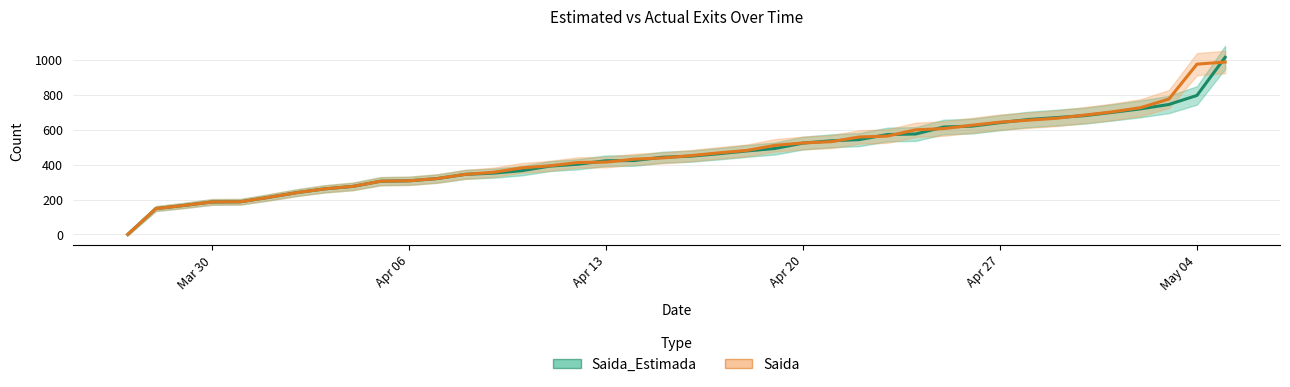

How many data points does each series have?

40